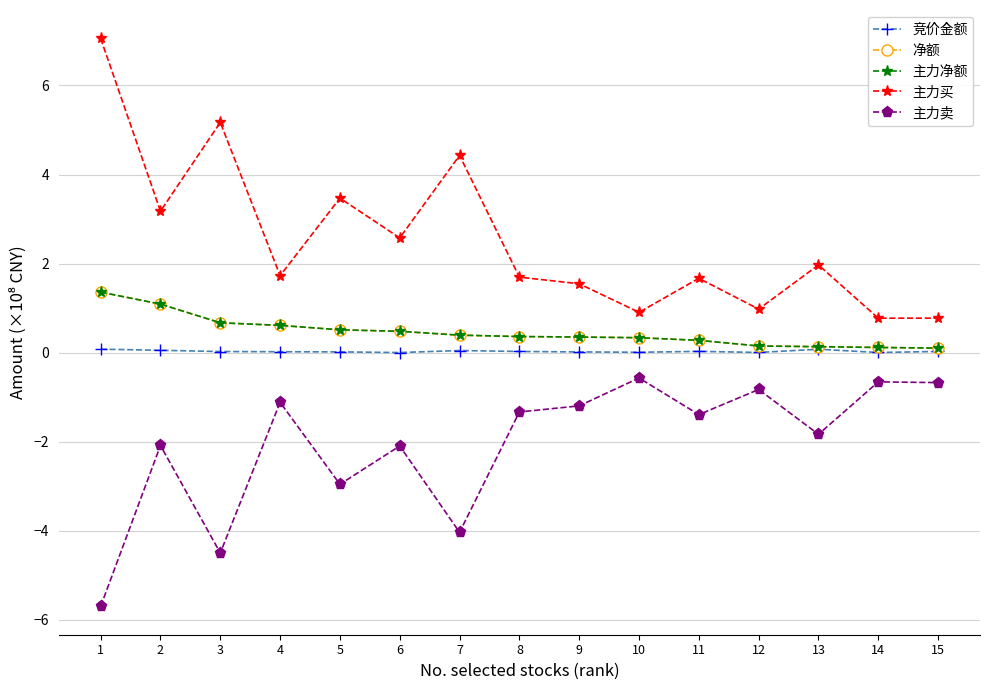

Is this an area chart (filled region under the line)?

No